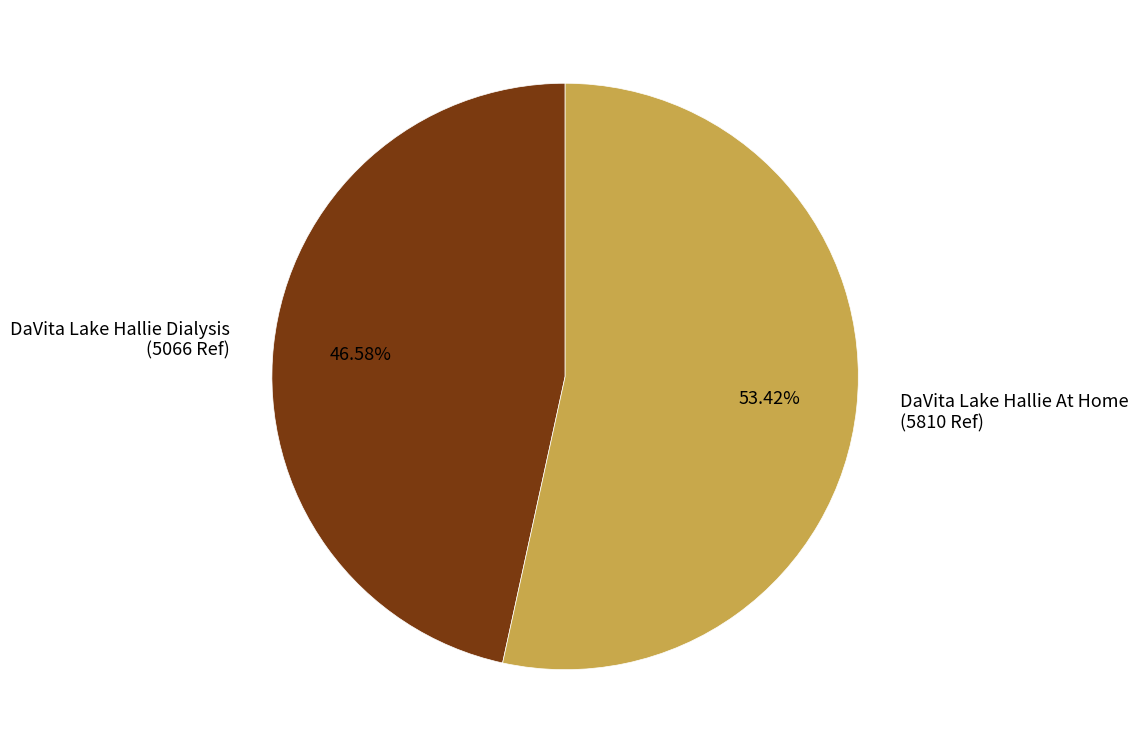

Combined, do DaVita Lake Hallie At Home and DaVita Lake Hallie Dialysis account for over 50%?

Yes